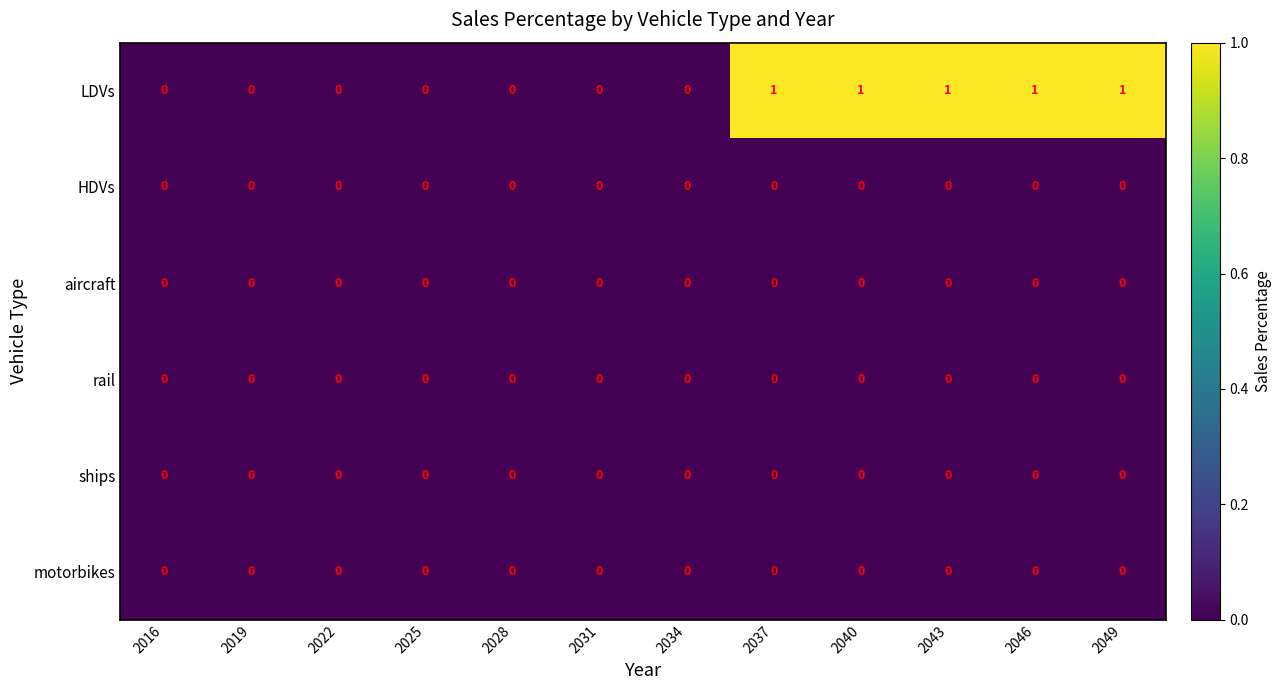

The motorbikes series shows 0 at 2046. True or false?

True